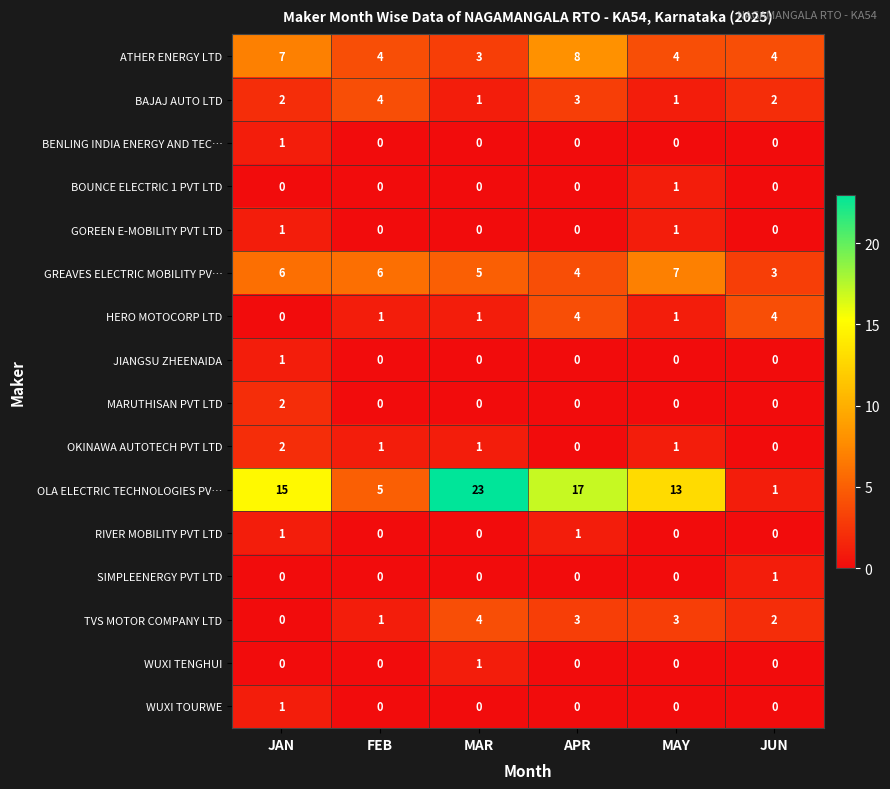

At which category is the sum across all series the highest?

APR